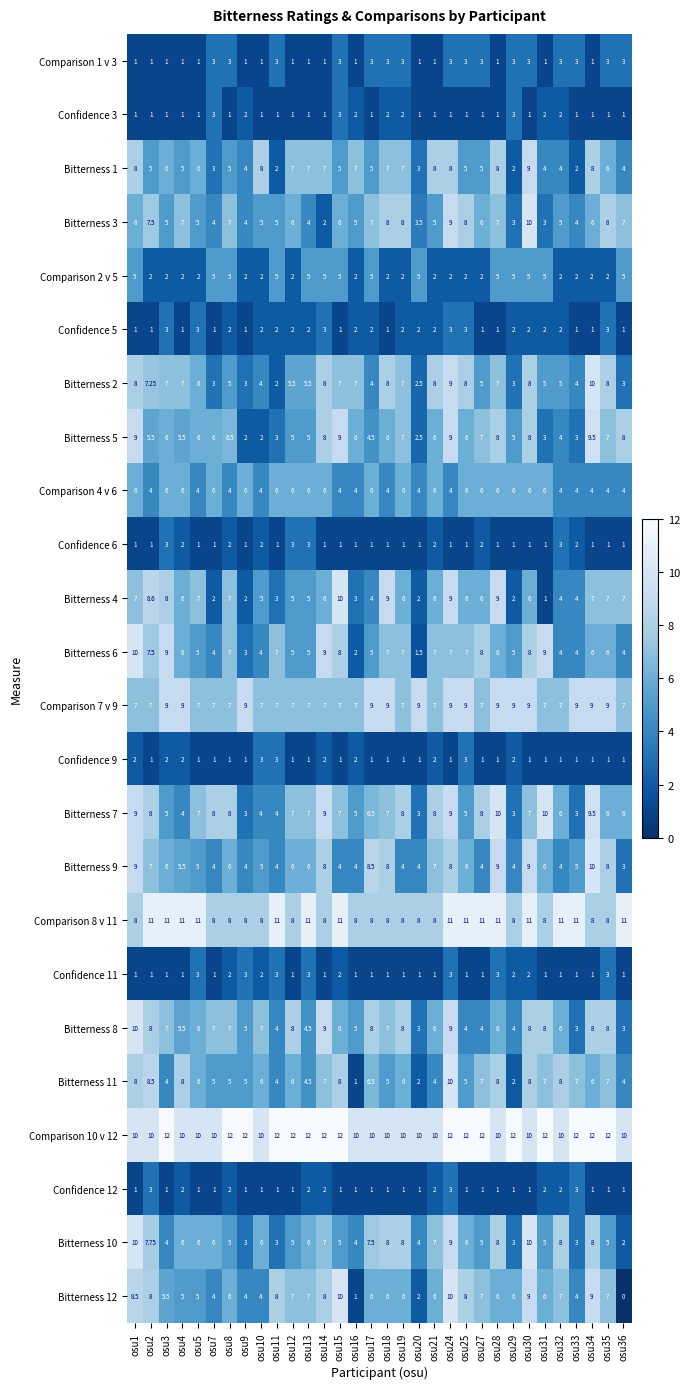

Is the value of Comparison 8 v 11 at osu27 greater than the value of Bitterness 2 at osu5?

Yes